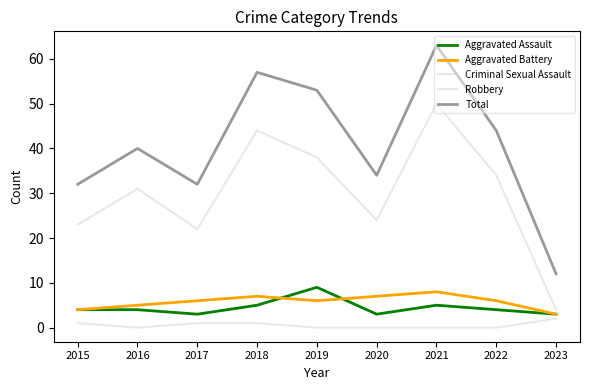

True or false: Total has a value of 10 at 2015.

False